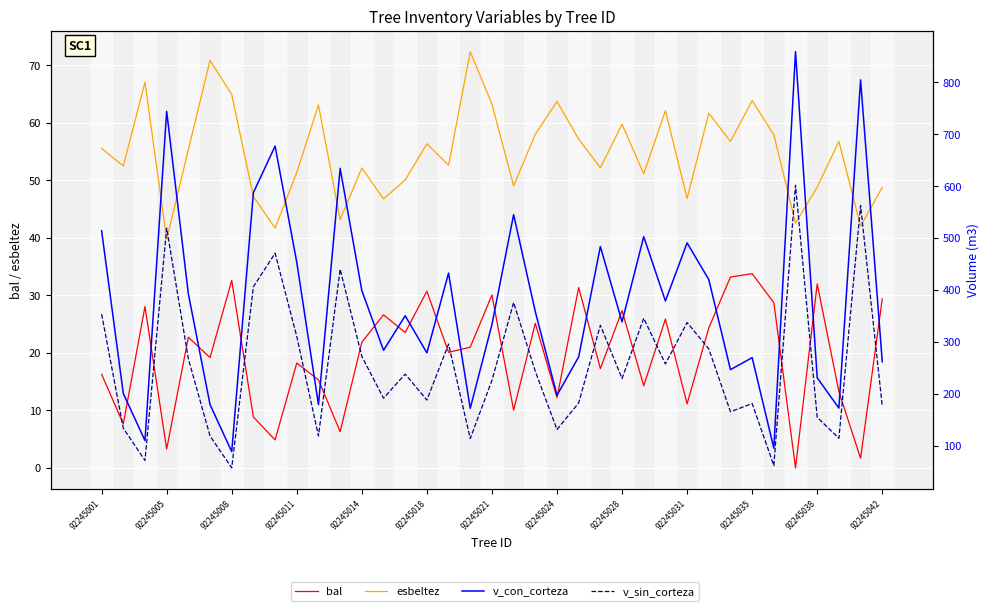

Where does the v_con_corteza series first go above 350?

92245001